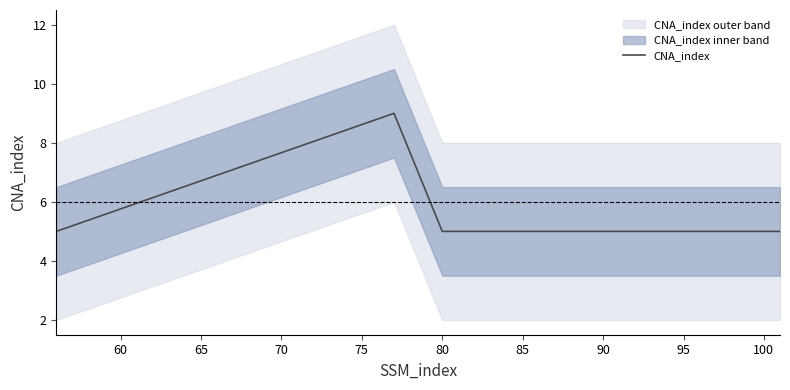

What is the minimum value for CNA_index?

5